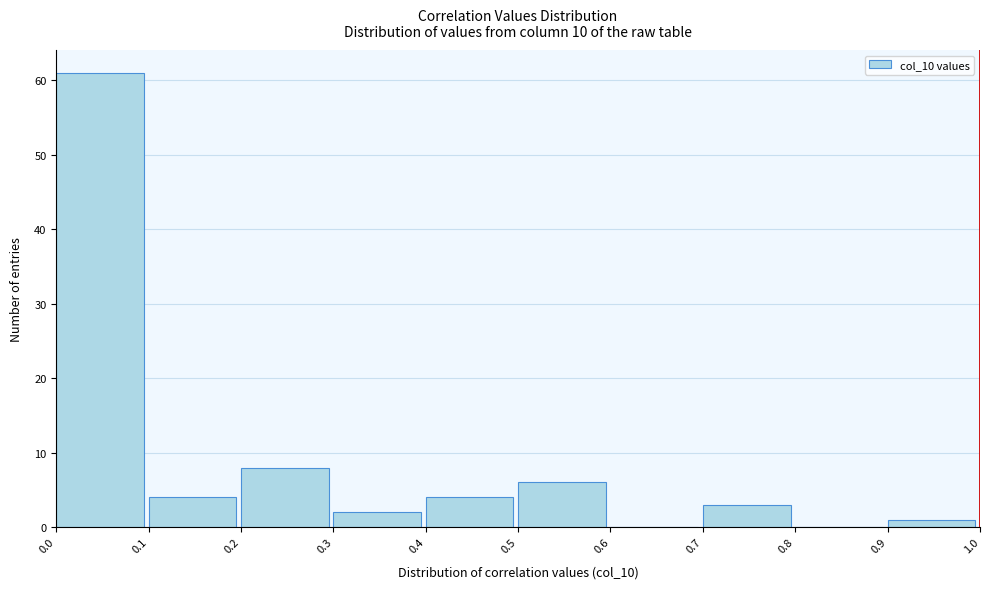

Reading left to right, transcribe this chart: for each bar, give the range it covers on the x-axis and its height. The values are not printed on the chart, so give them approximately, as read against the axis.

0.0 to 0.1: 61
0.1 to 0.2: 4
0.2 to 0.3: 8
0.3 to 0.4: 2
0.4 to 0.5: 4
0.5 to 0.6: 6
0.6 to 0.7: 0
0.7 to 0.8: 3
0.8 to 0.9: 0
0.9 to 1.0: 1